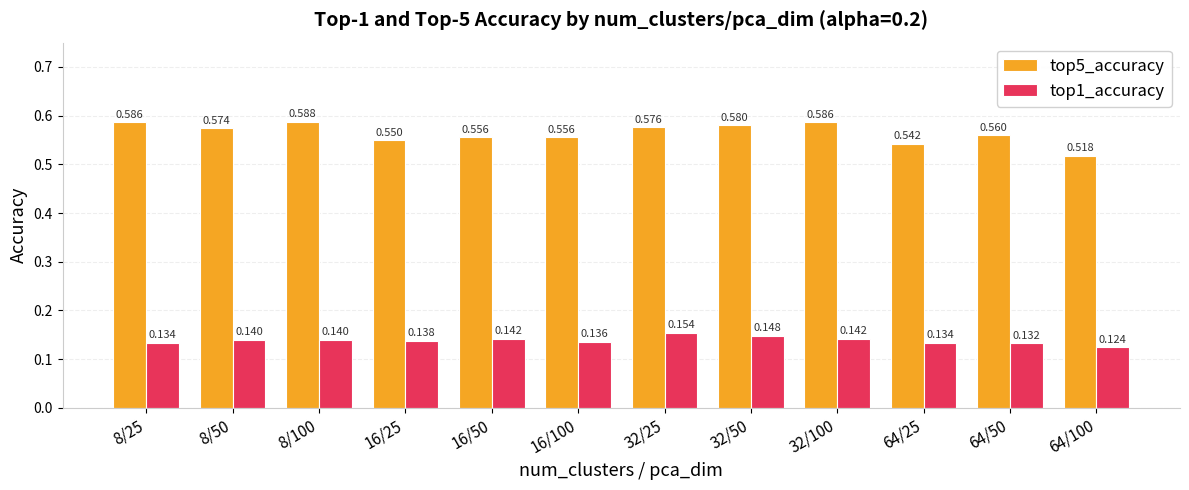

At which category is the sum across all series the highest?

32/25